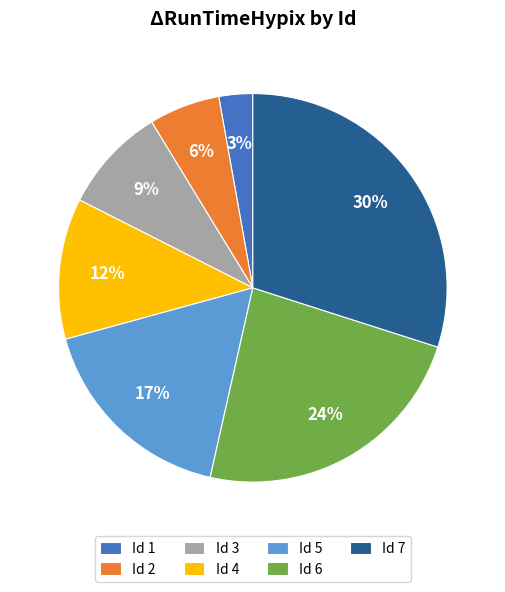

To the nearest percent, what is the average slice percentage?

14%